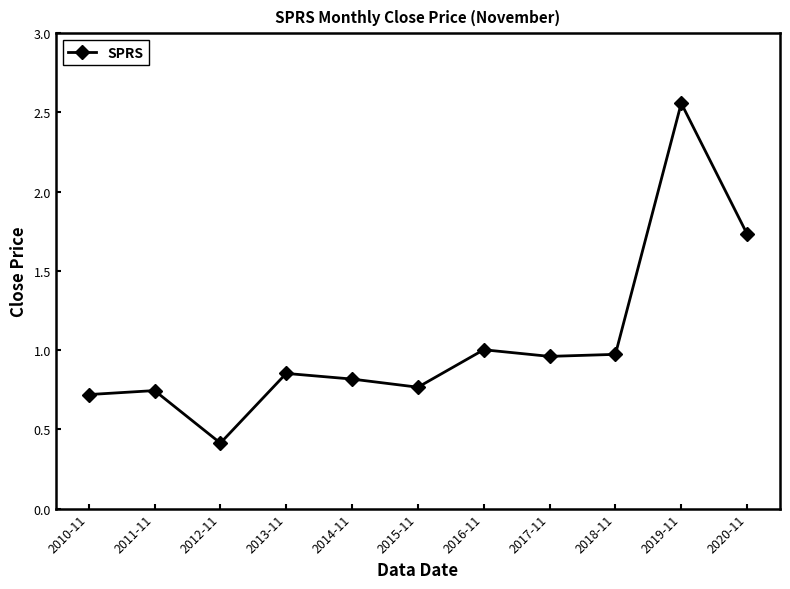

Is this an area chart (filled region under the line)?

No